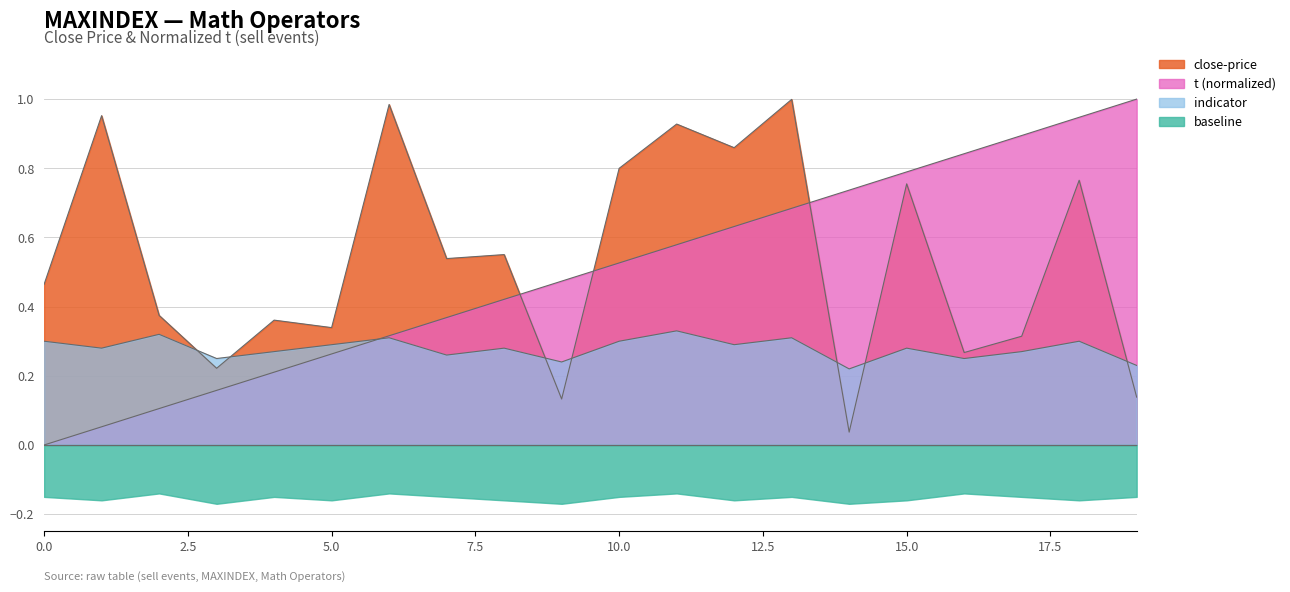

What is the value of the indicator point at the 14th from the left?

0.3